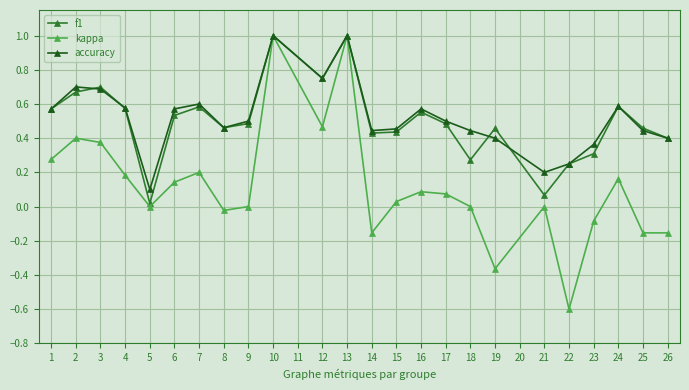

Which category has the lowest value in the accuracy series?

5